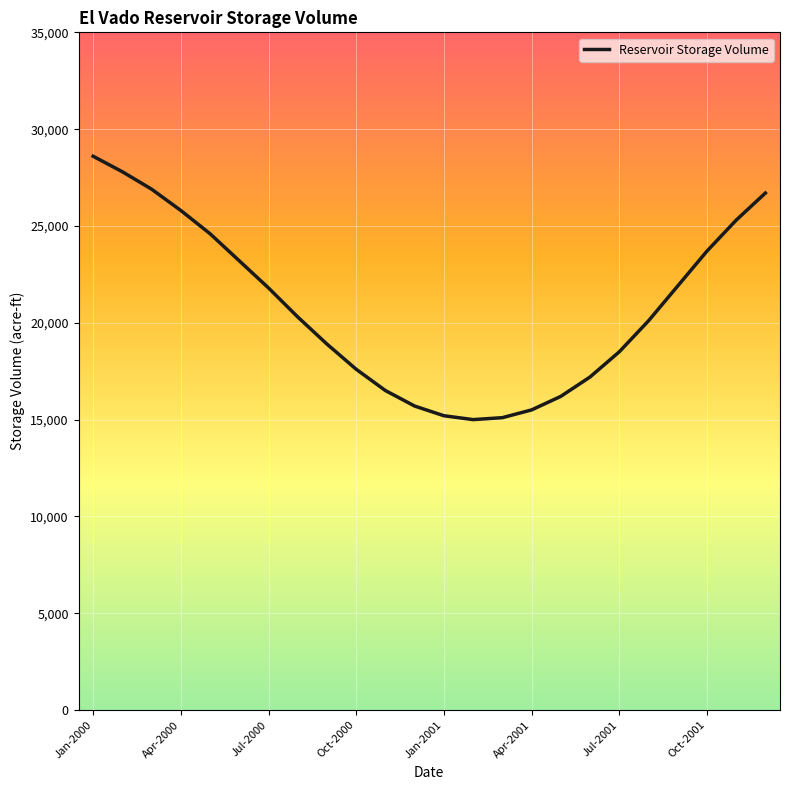

What is the smallest value displayed?

15000